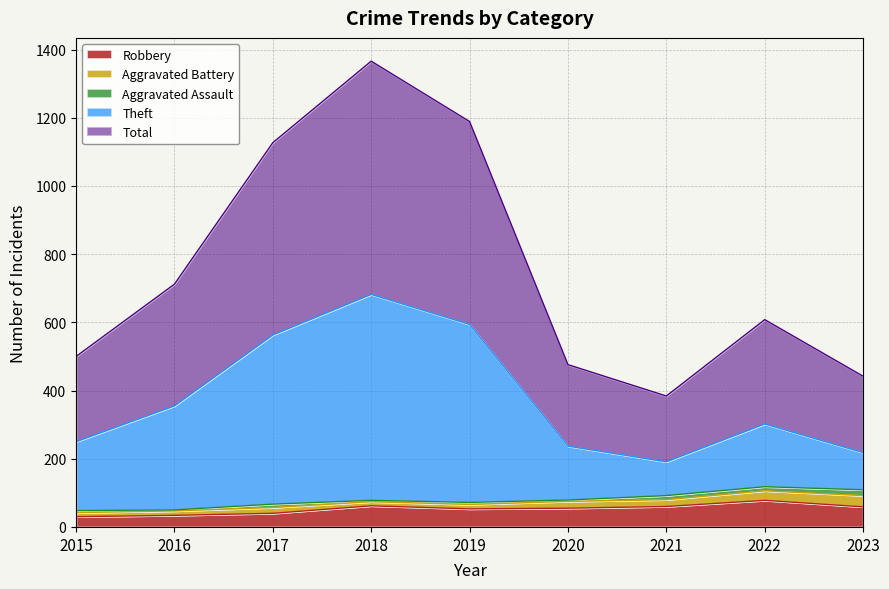

Which series has the widest spread of values?

Total